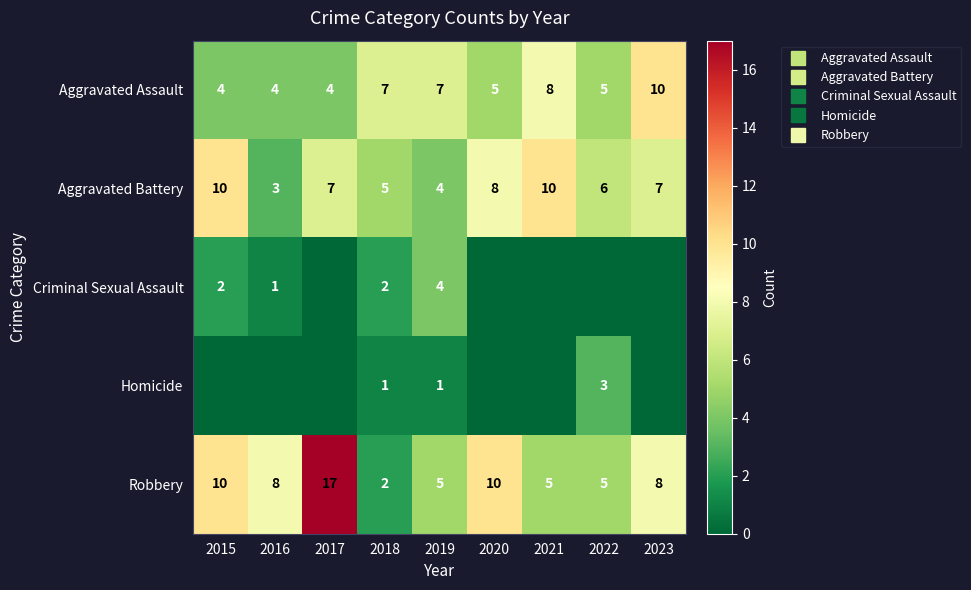

How many Aggravated Assault values are between 4 and 7?

7